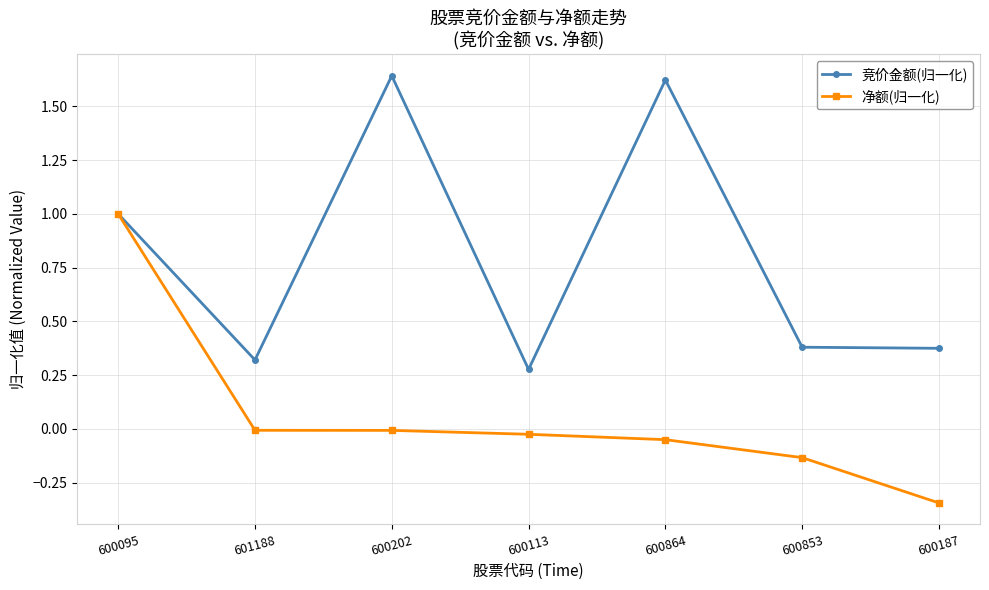

Rank the series by their maximum value, from lowest to highest.

净额(归一化), 竞价金额(归一化)